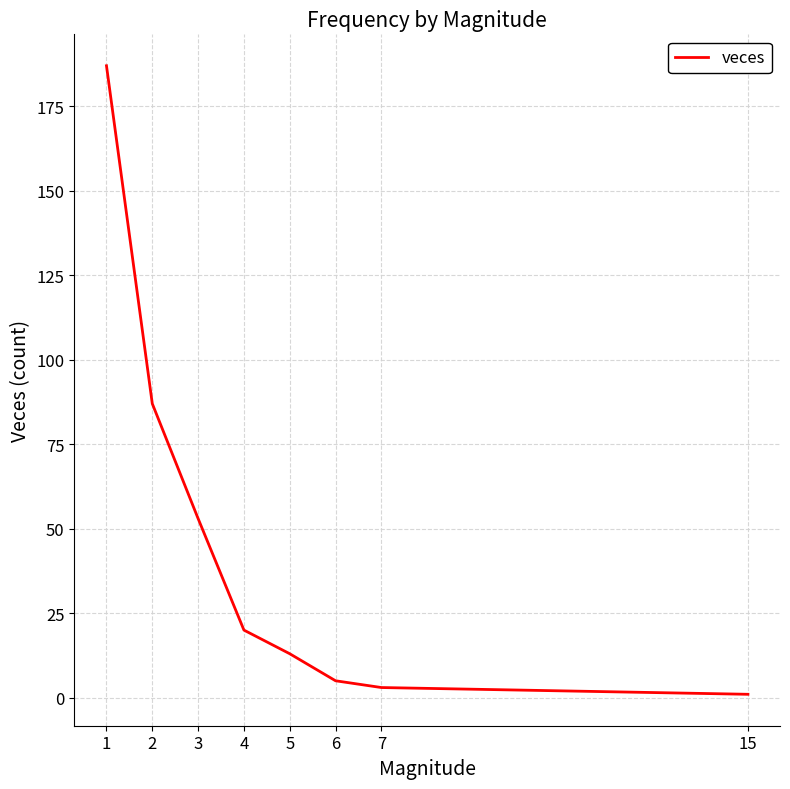

True or false: there are more than 2 points higher than both neighbors.

False